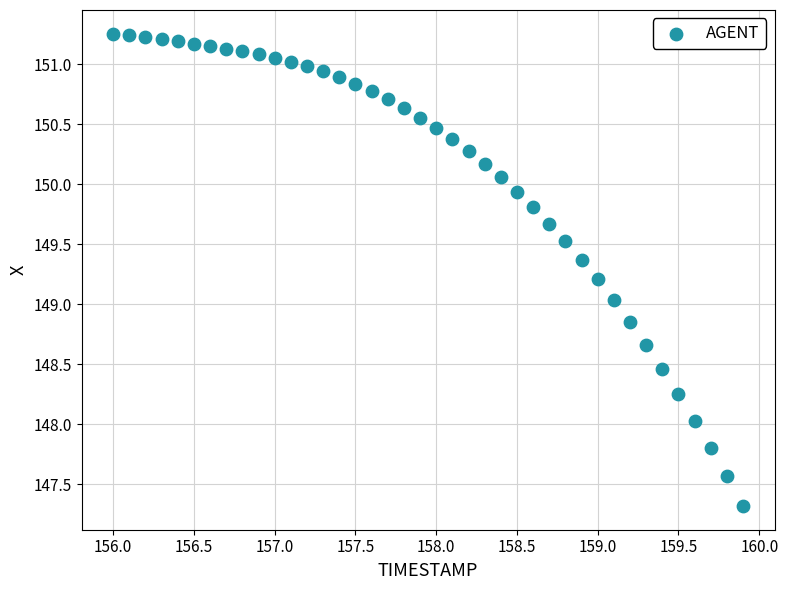

What is the range of Y values (max minus min)?

3.9